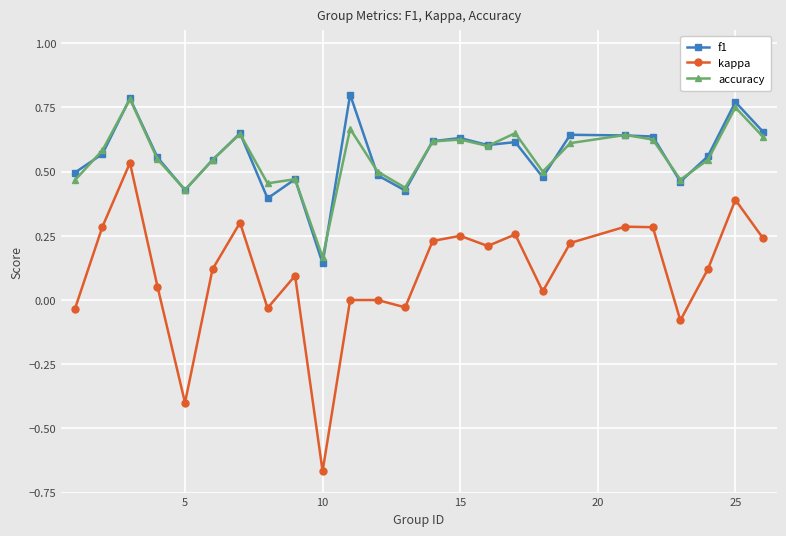

True or false: kappa and f1 intersect in this chart.

False